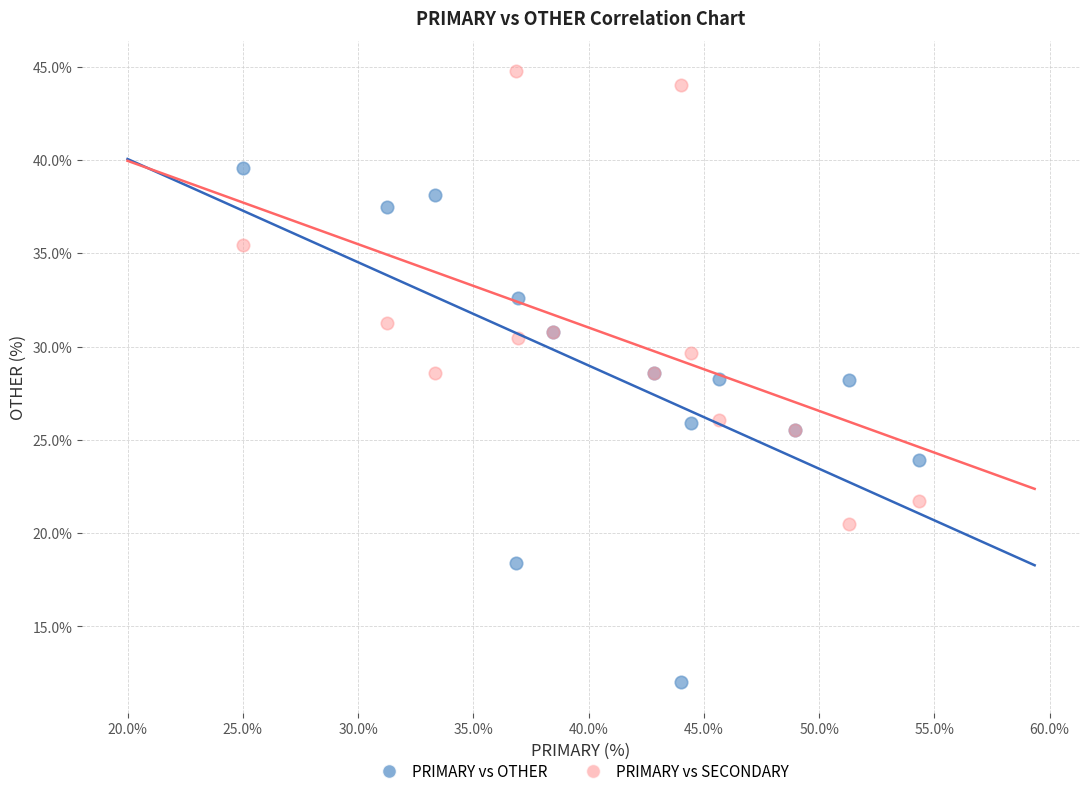

Which series reaches the minimum Y coordinate?

PRIMARY vs OTHER